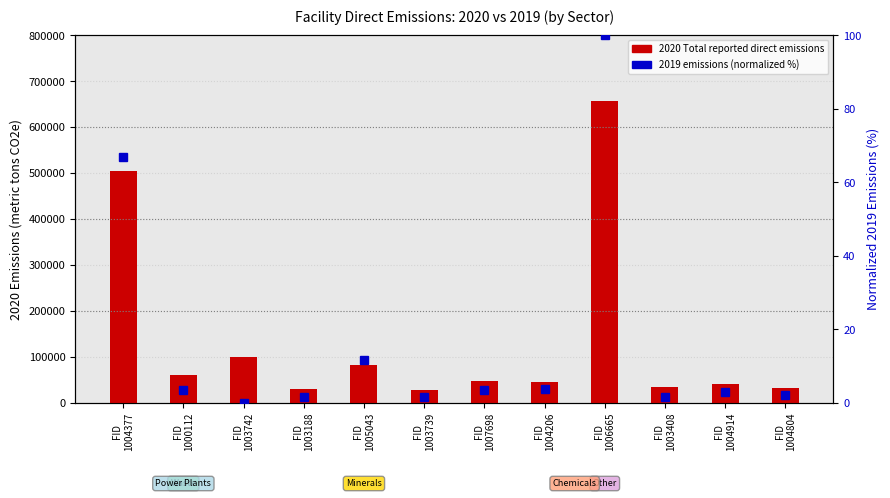

Which series has the widest spread of values?

2020 Total reported direct emissions